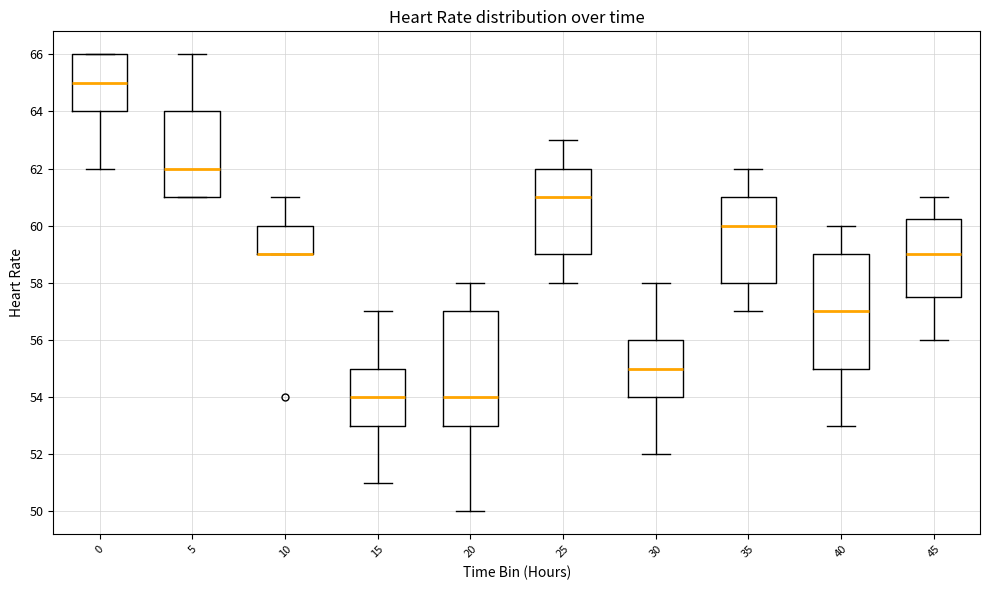

Where does the median line of the box at x = 5 sit on the y-axis? The values are not printed on the chart, so give them approximately, as read against the axis.

62.0